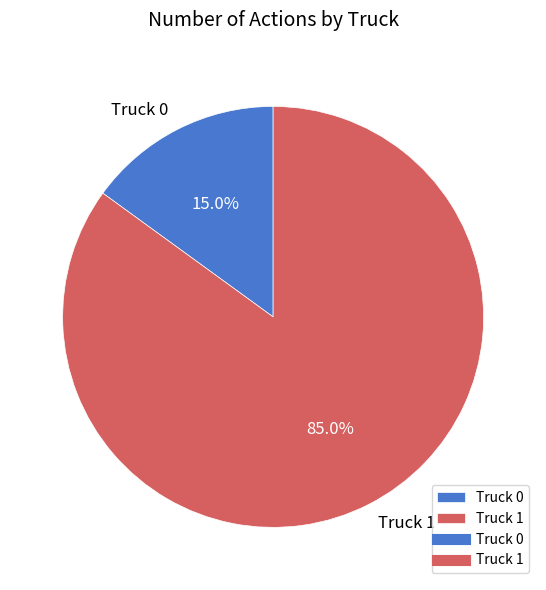

To the nearest percent, what is the average slice percentage?

50%